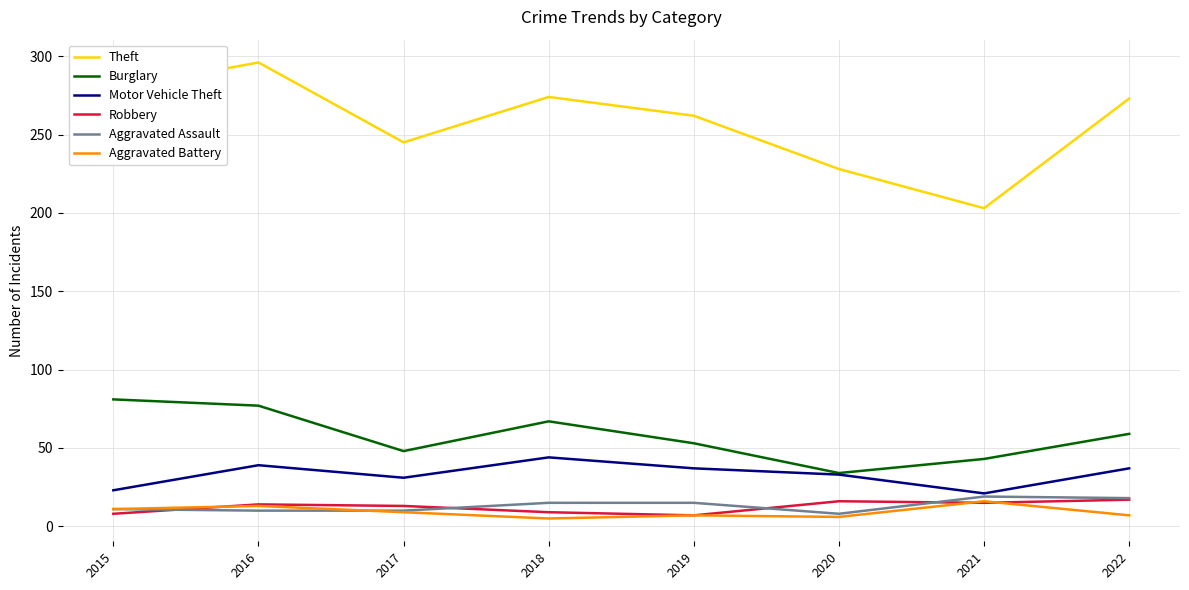

What is the sum of the Aggravated Assault values at 2016 and 2015?

21